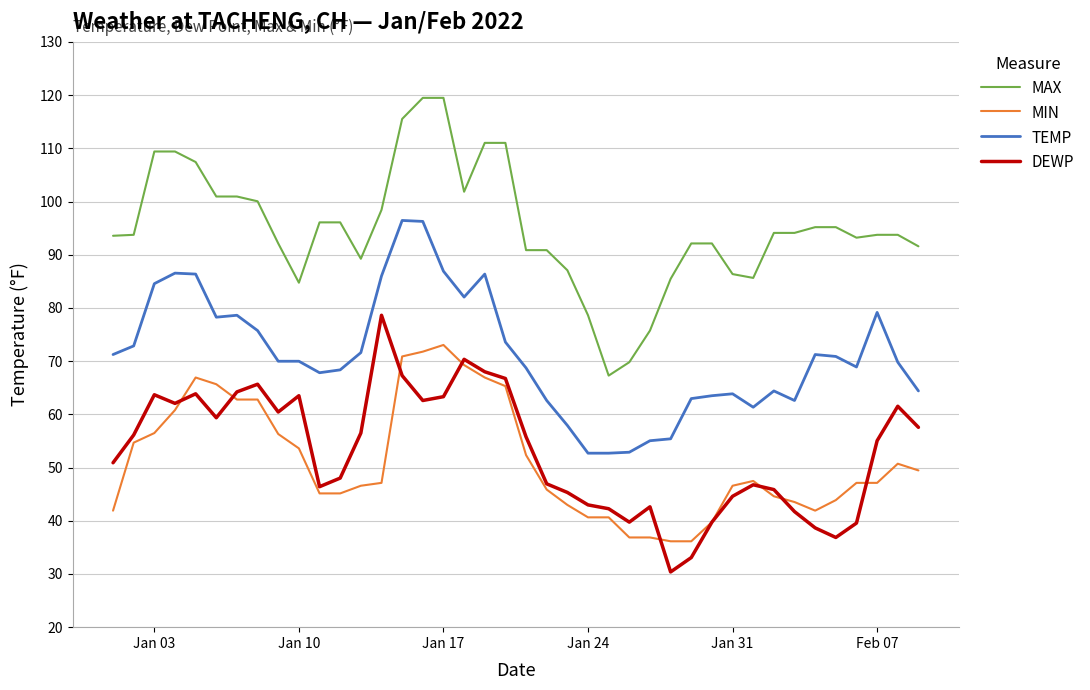

True or false: MIN and TEMP cross at least once.

False